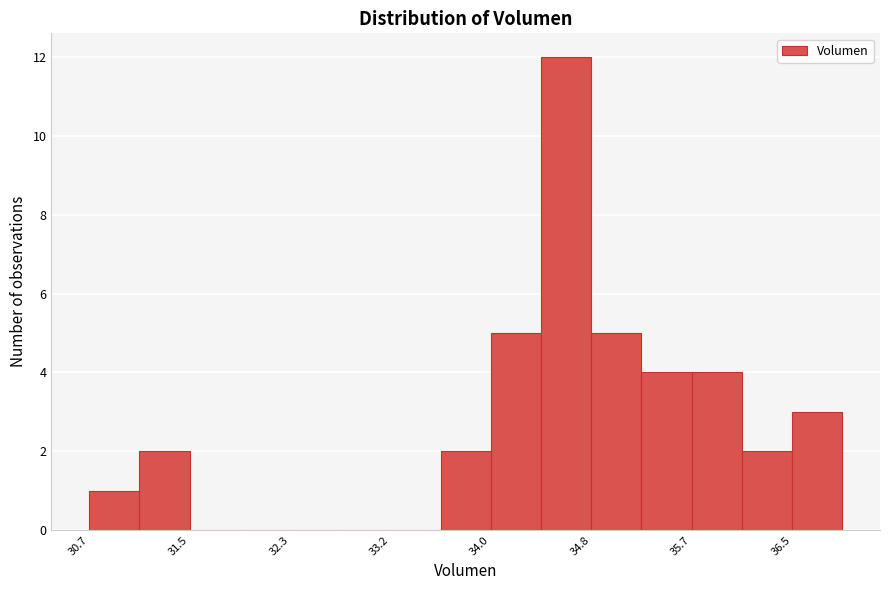

How tall is the bar that spans 30.7 to 31.1 on the x-axis? Neither the bar edges nor the heights are printed on the chart, so give them approximately, as read against the axes.

1